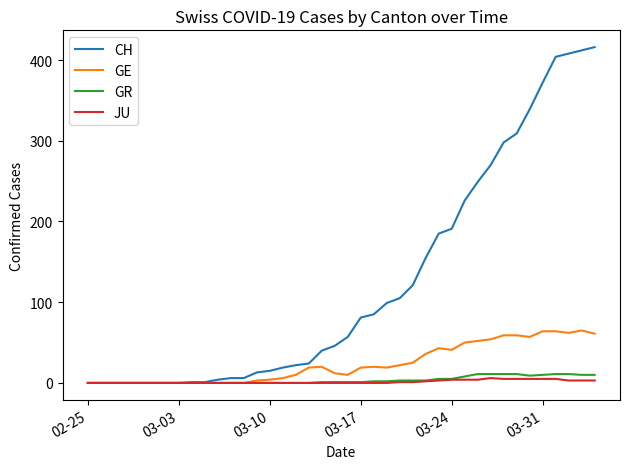

Which series has the largest total across all categories?

CH